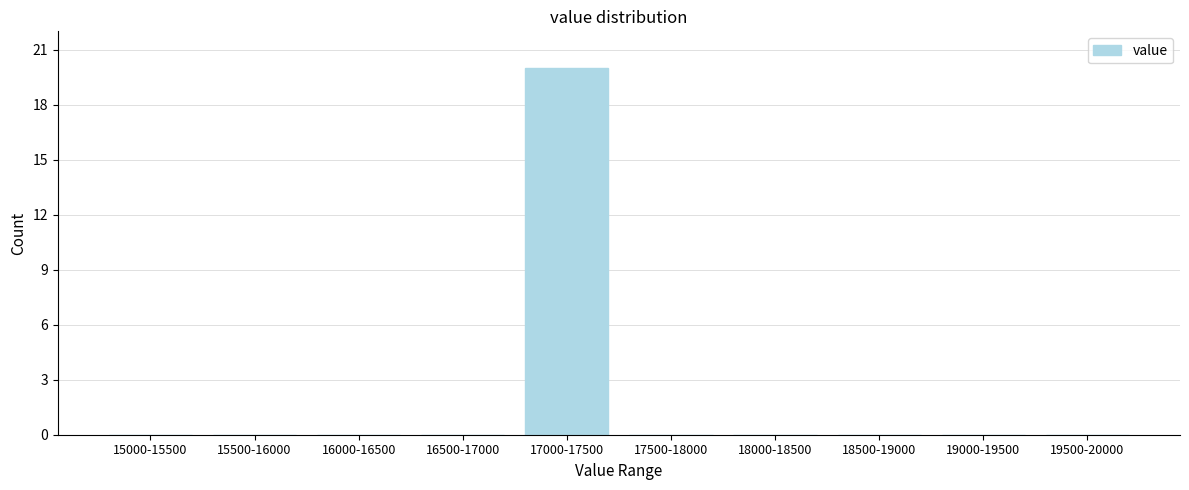

Reading left to right, extract all data points from this chart.

15000-15500=0	15500-16000=0	16000-16500=0	16500-17000=0	17000-17500=20	17500-18000=0	18000-18500=0	18500-19000=0	19000-19500=0	19500-20000=0